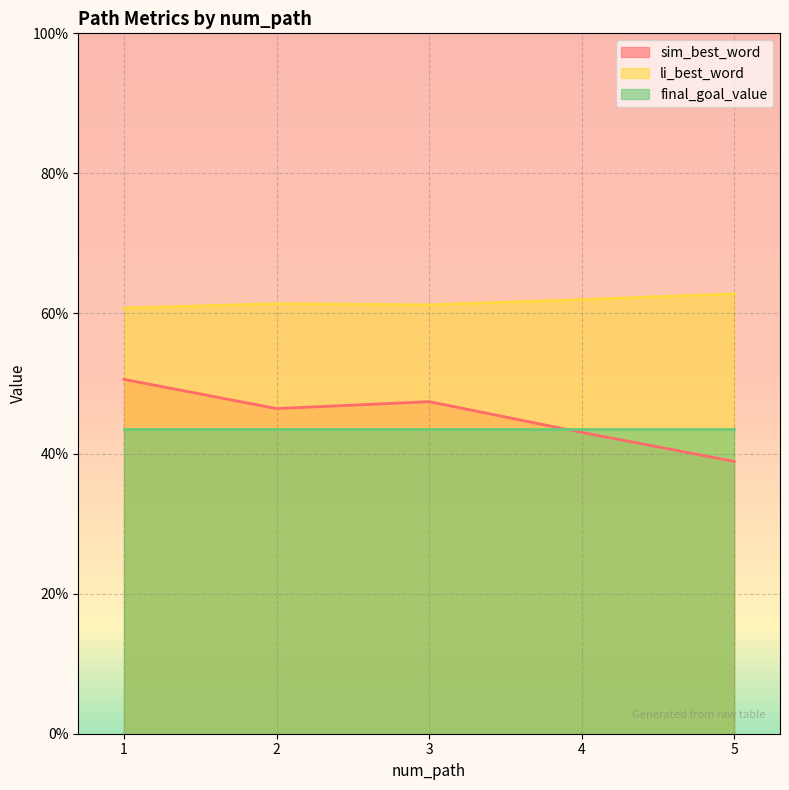

Between 1 and 4, which is larger?

1